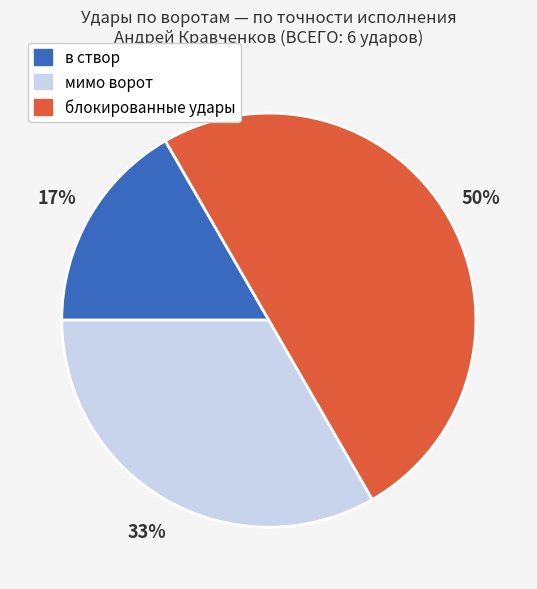

To the nearest percent, what is the difference between the largest and smallest slice percentages?

33%